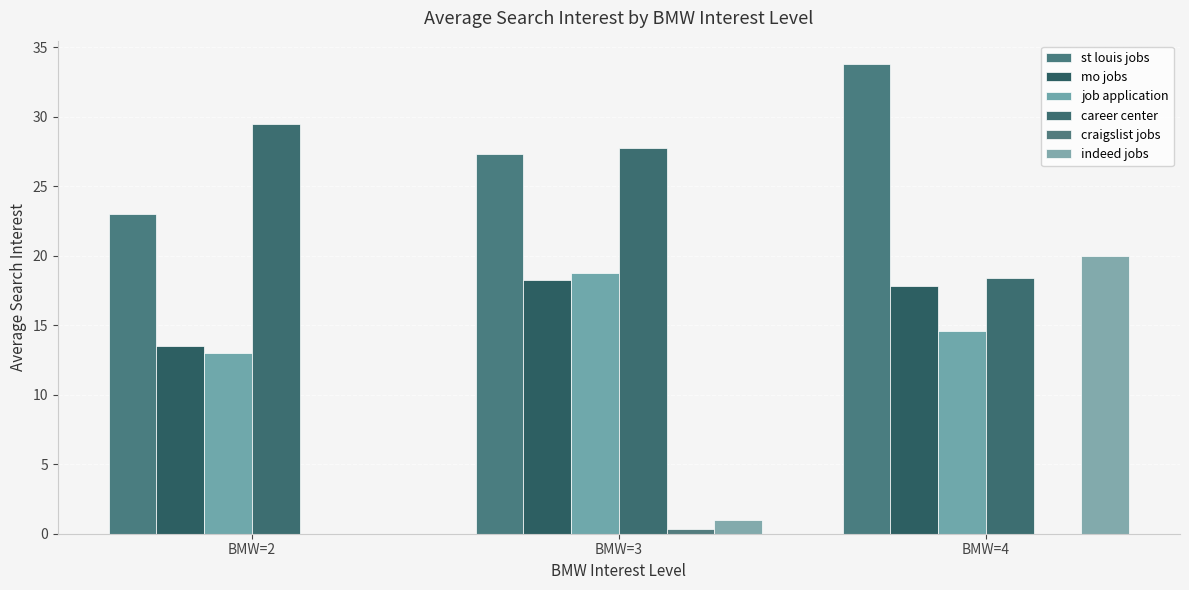

Reading left to right, transcribe all the data shown in this chart.

st louis jobs: BMW=2=23.0	BMW=3=27.4	BMW=4=33.8
mo jobs: BMW=2=13.5	BMW=3=18.2	BMW=4=17.8
job application: BMW=2=13.0	BMW=3=18.8	BMW=4=14.6
career center: BMW=2=29.5	BMW=3=27.8	BMW=4=18.4
craigslist jobs: BMW=2=0.0	BMW=3=0.4	BMW=4=0.0
indeed jobs: BMW=2=0.0	BMW=3=1.0	BMW=4=20.0